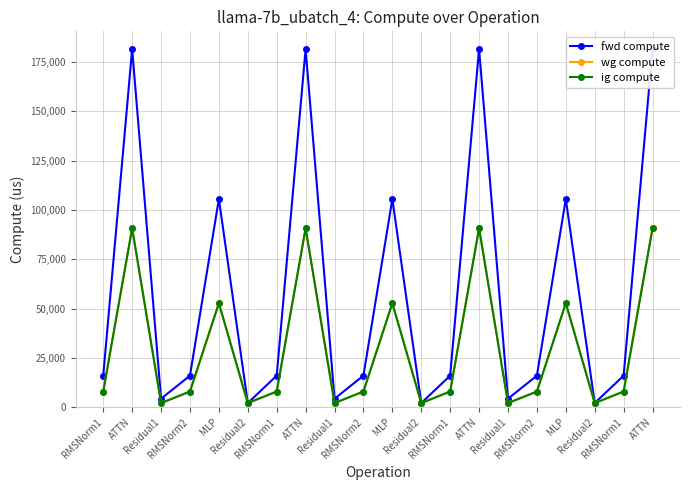

True or false: fwd compute and wg compute intersect in this chart.

False